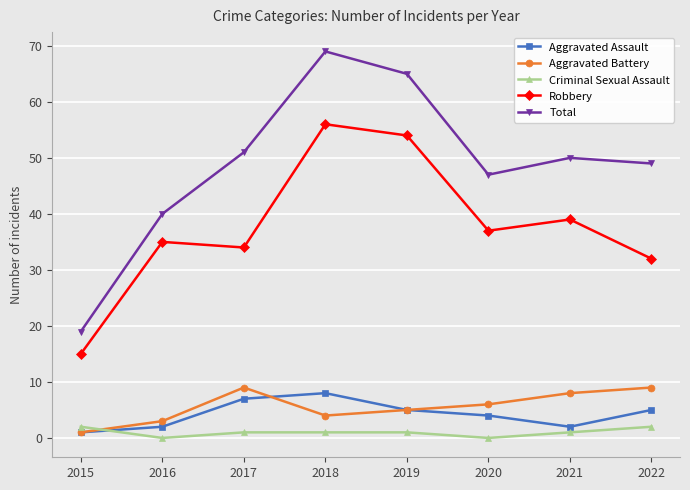

List the series in order of their peak value, lowest first.

Criminal Sexual Assault, Aggravated Assault, Aggravated Battery, Robbery, Total